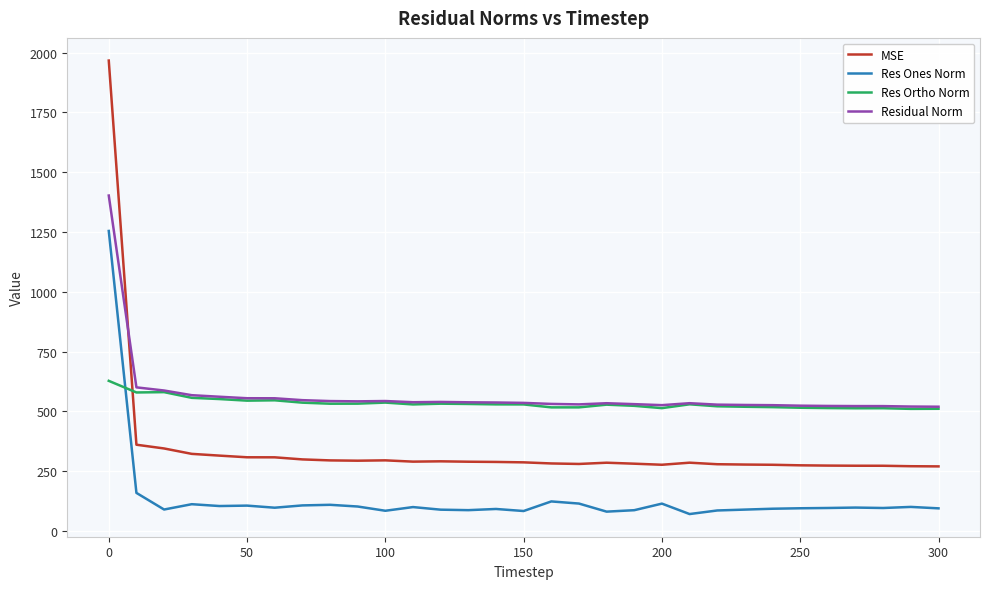

What is the greatest value displayed?

1967.2